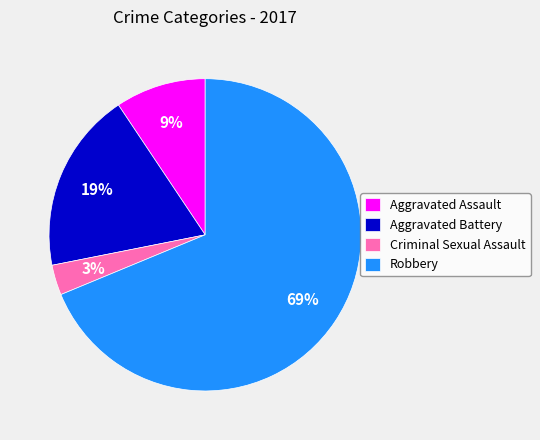

To the nearest percent, what percentage of the pie is Aggravated Battery?

19%